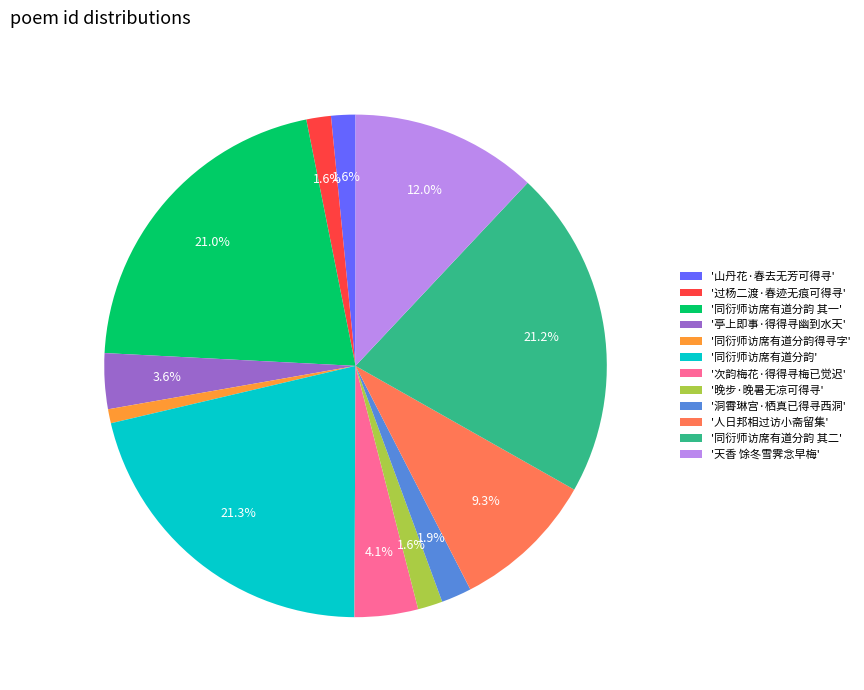

Does '同衍师访席有道分韵 其二' represent more than half of the total?

No